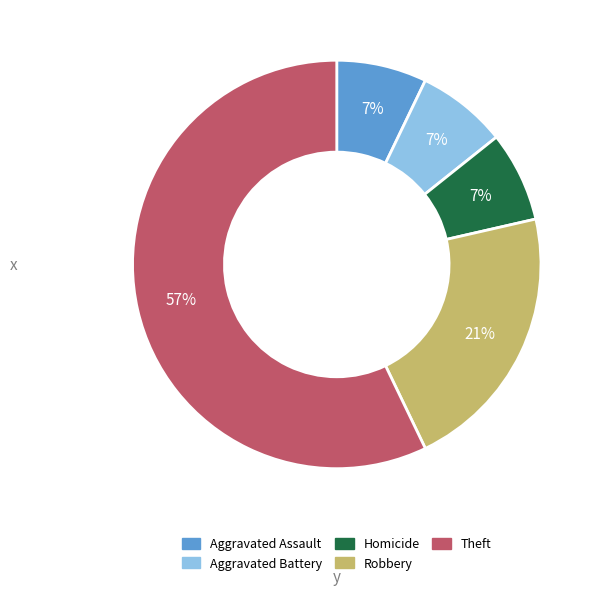

Does any single category account for the majority?

Yes